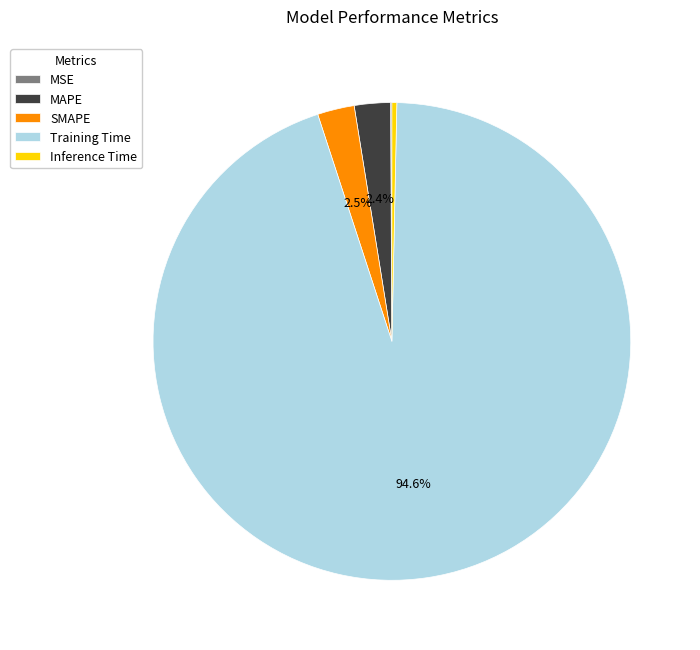

The Training Time slice represents 95% of the pie. True or false?

True